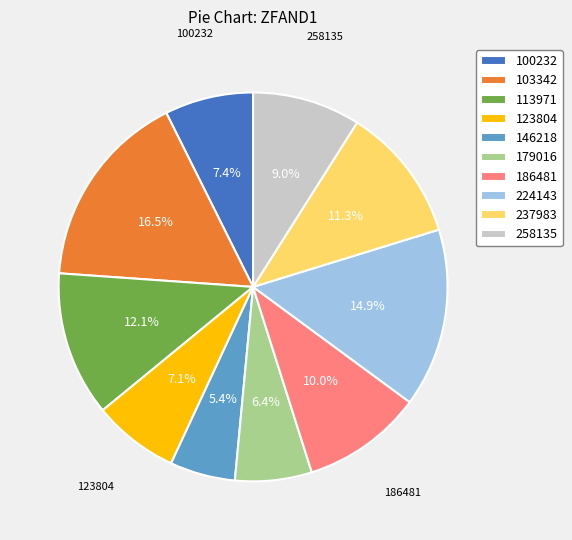

How many segments does this pie chart have?

10